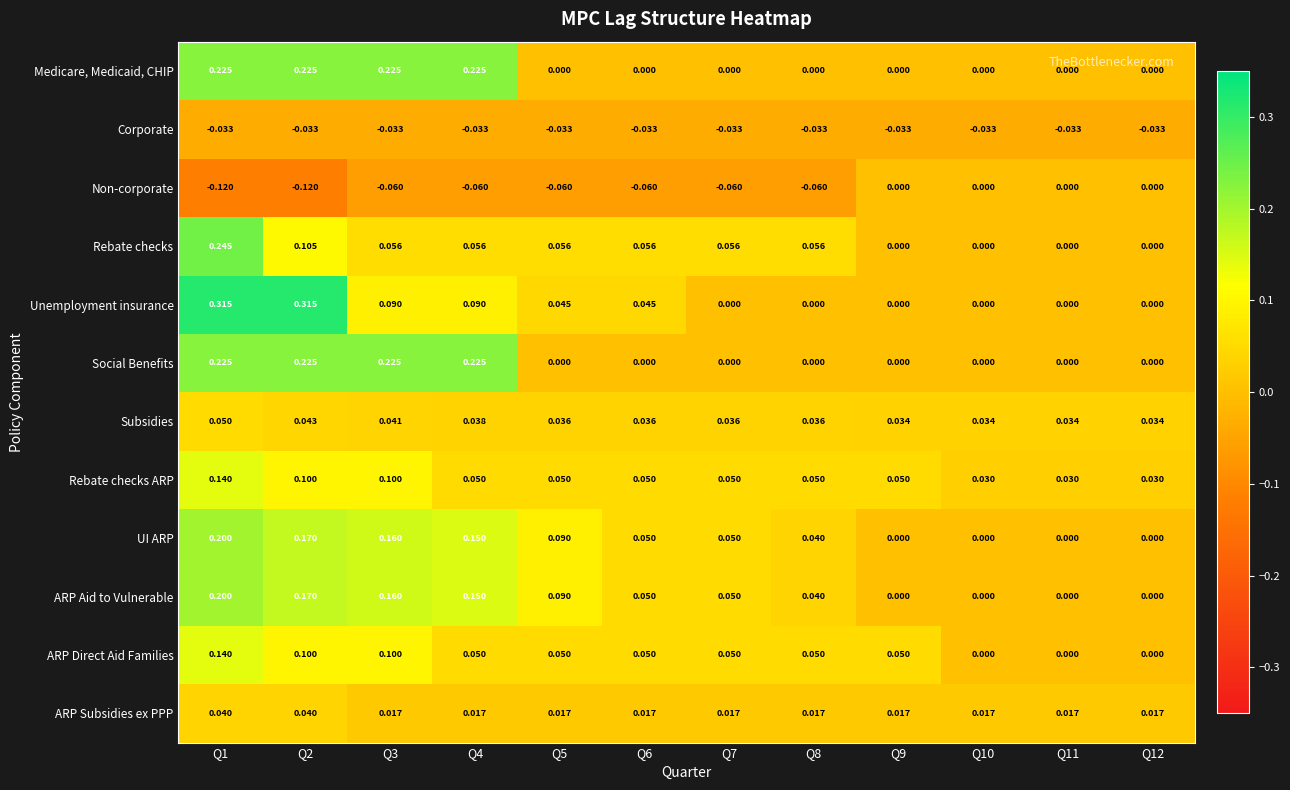

Is the value of ARP Subsidies ex PPP at Q7 greater than the value of Non-corporate at Q7?

Yes